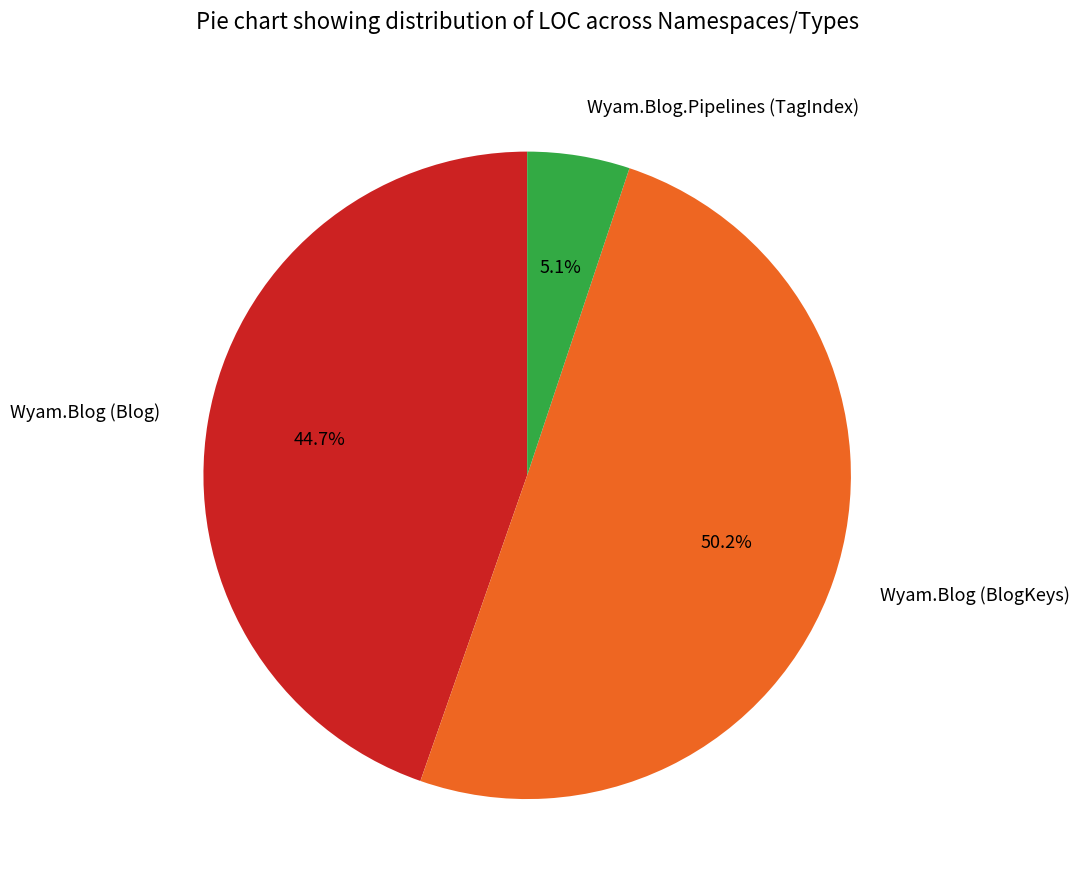

True or false: Wyam.Blog (Blog) accounts for 45% of the total.

True